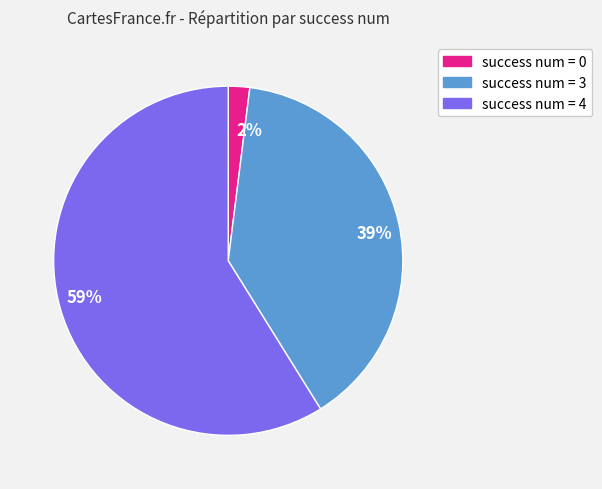

Which slice is the largest?

59%